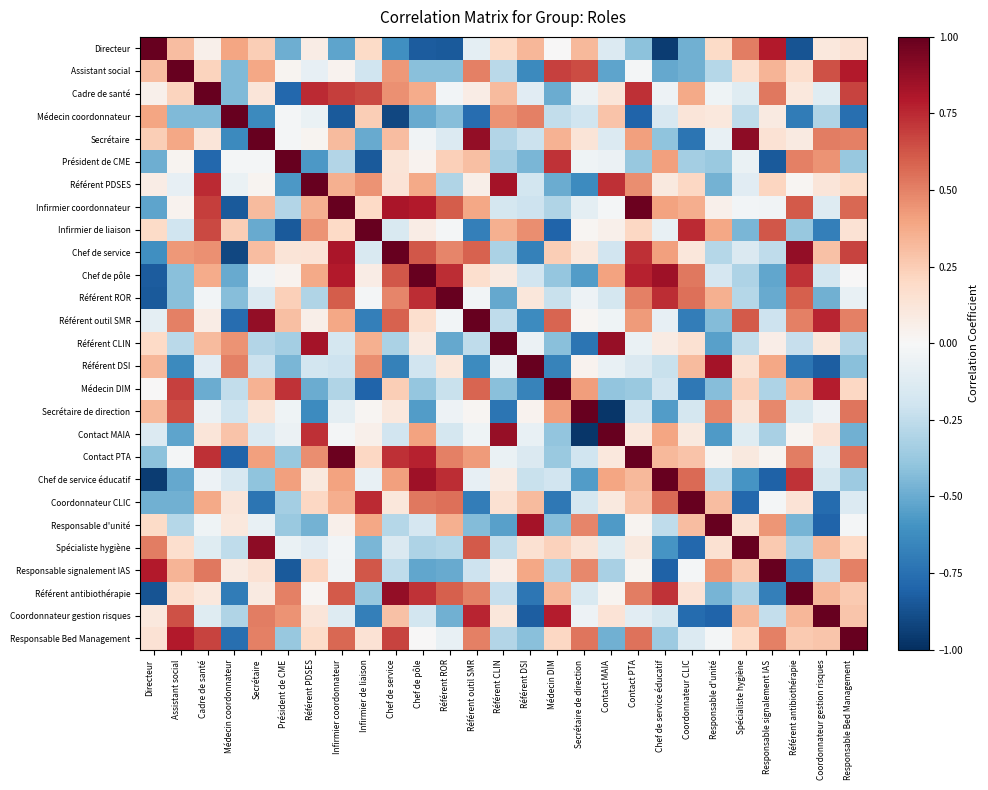

Between Responsable signalement IAS and Assistant social, which is larger?

Responsable signalement IAS